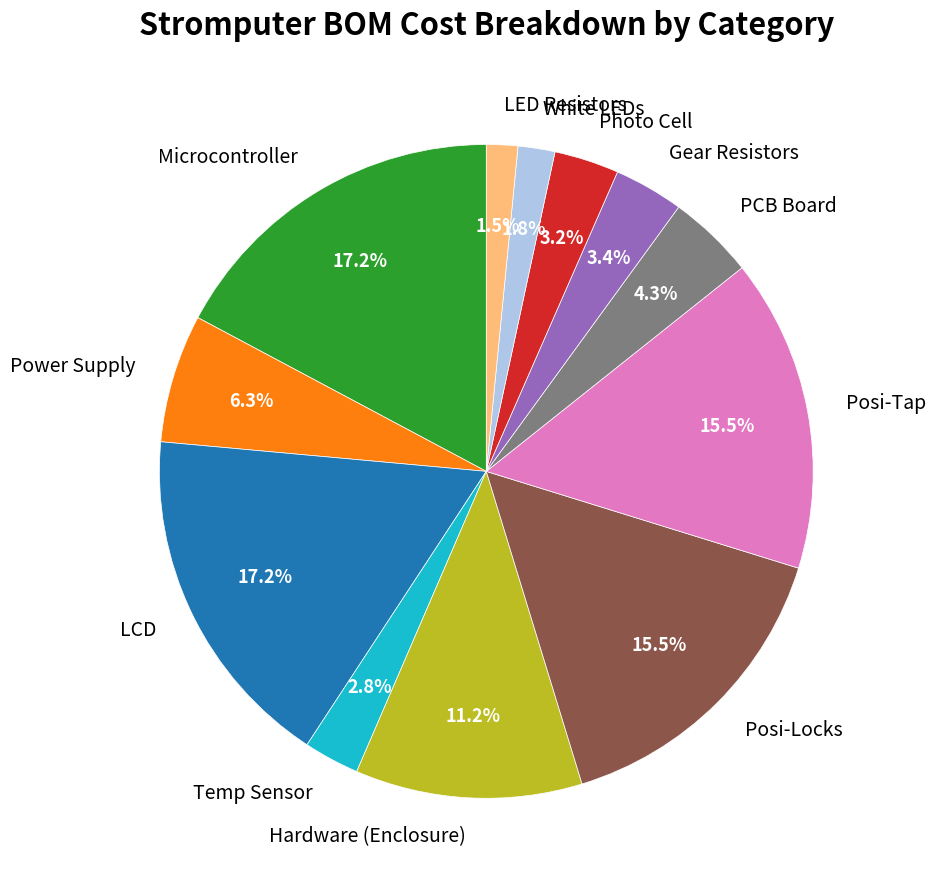

How many slices are in this pie chart?

12